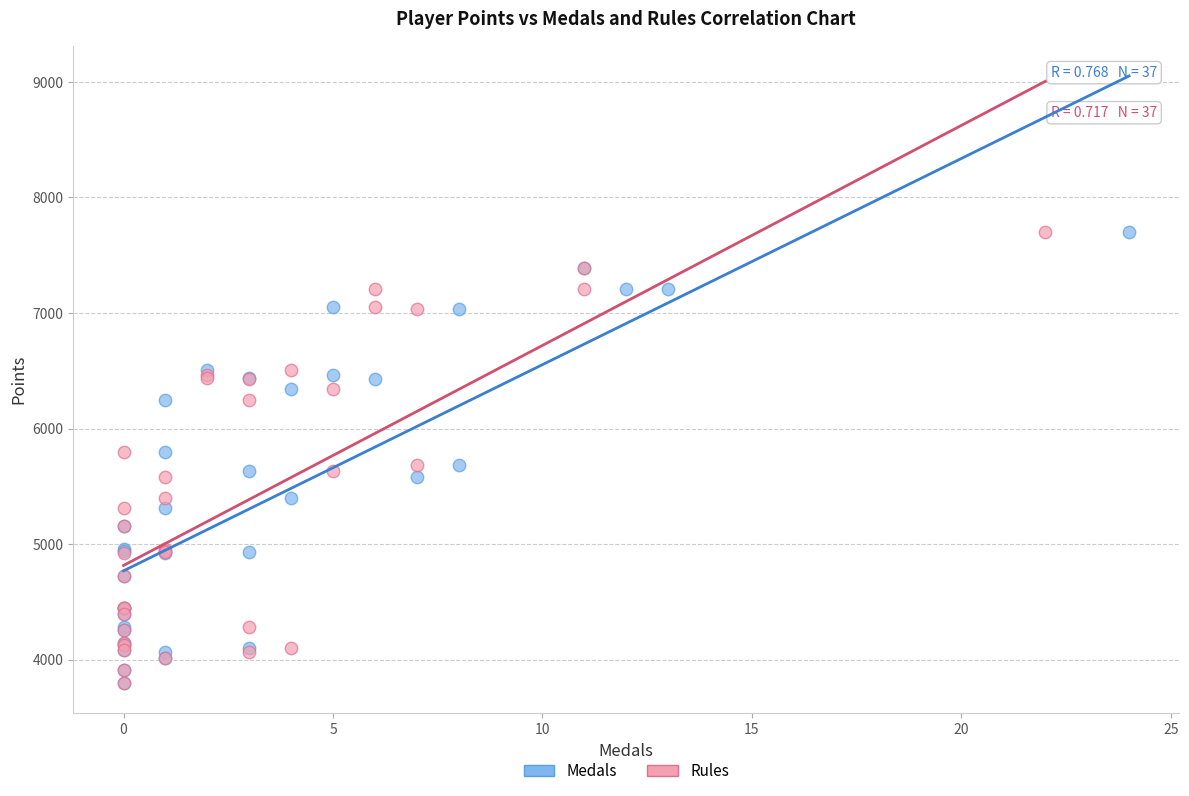

What are all the series names shown in the legend?

Medals, Rules